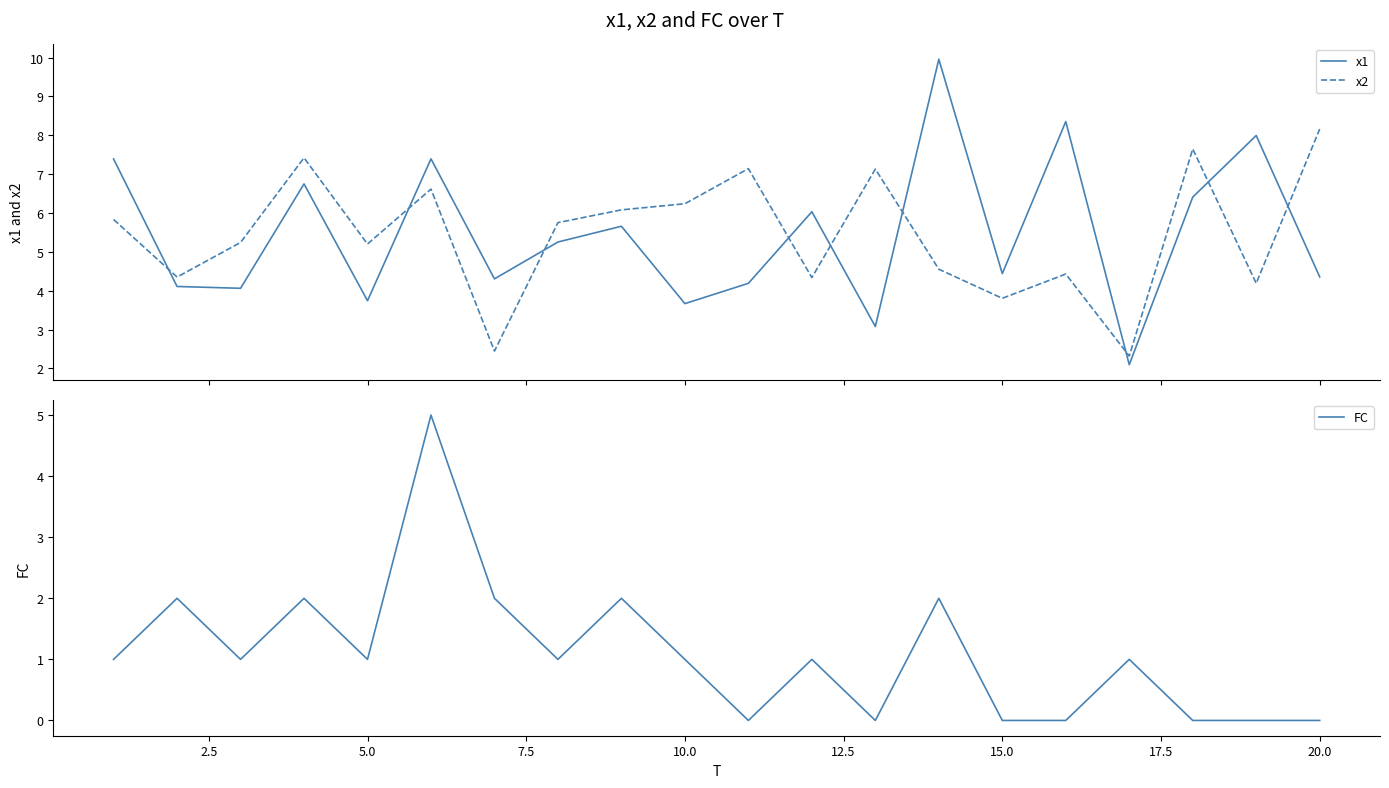

How many lines are shown in the chart?

3